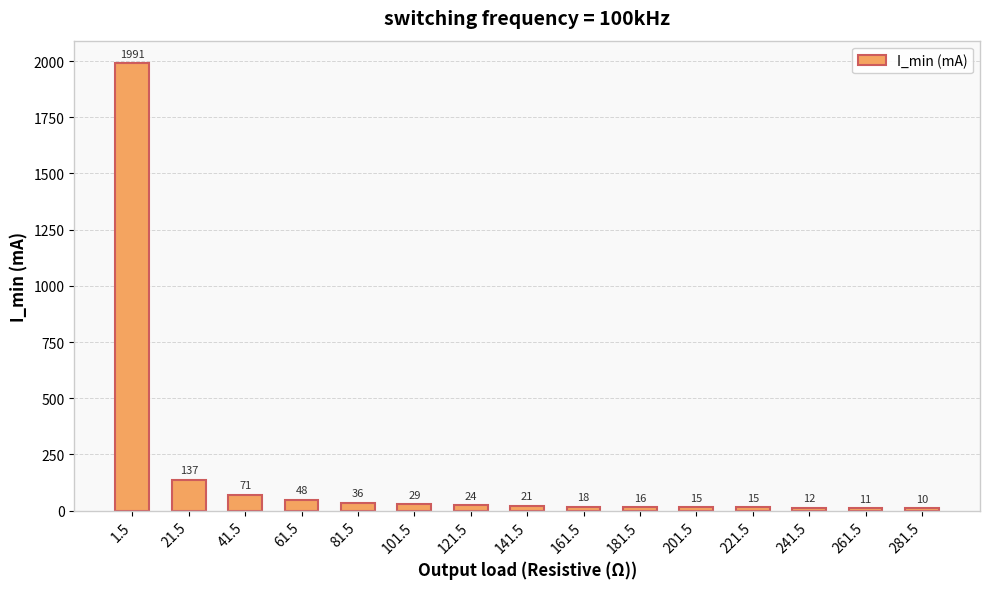

The chart shows a value of 15 at 201.5. True or false?

True